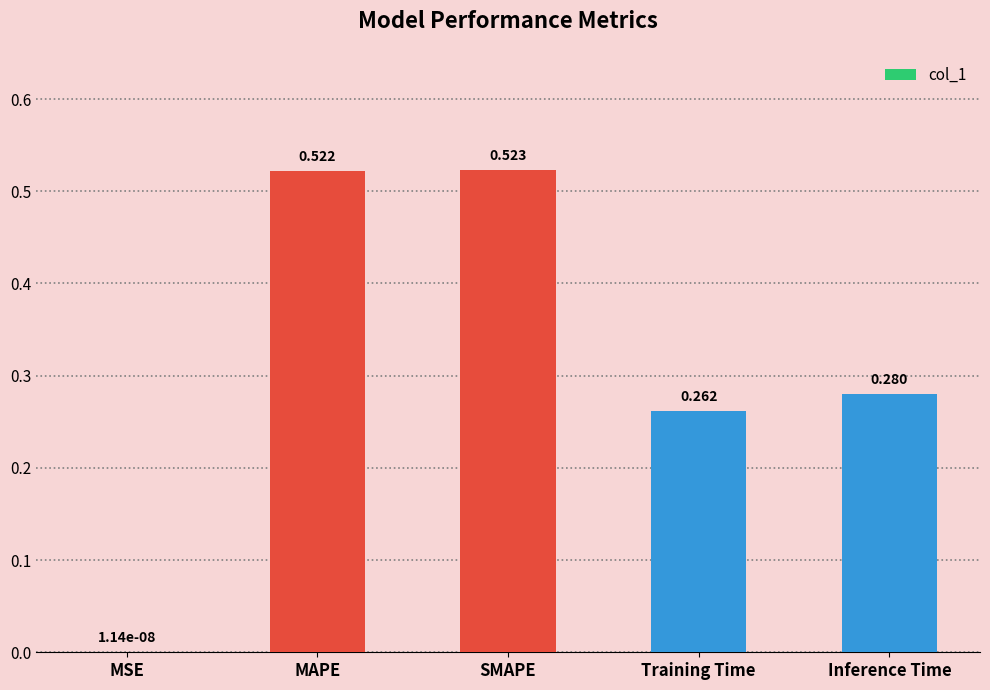

How many distinct data groups are displayed?

1